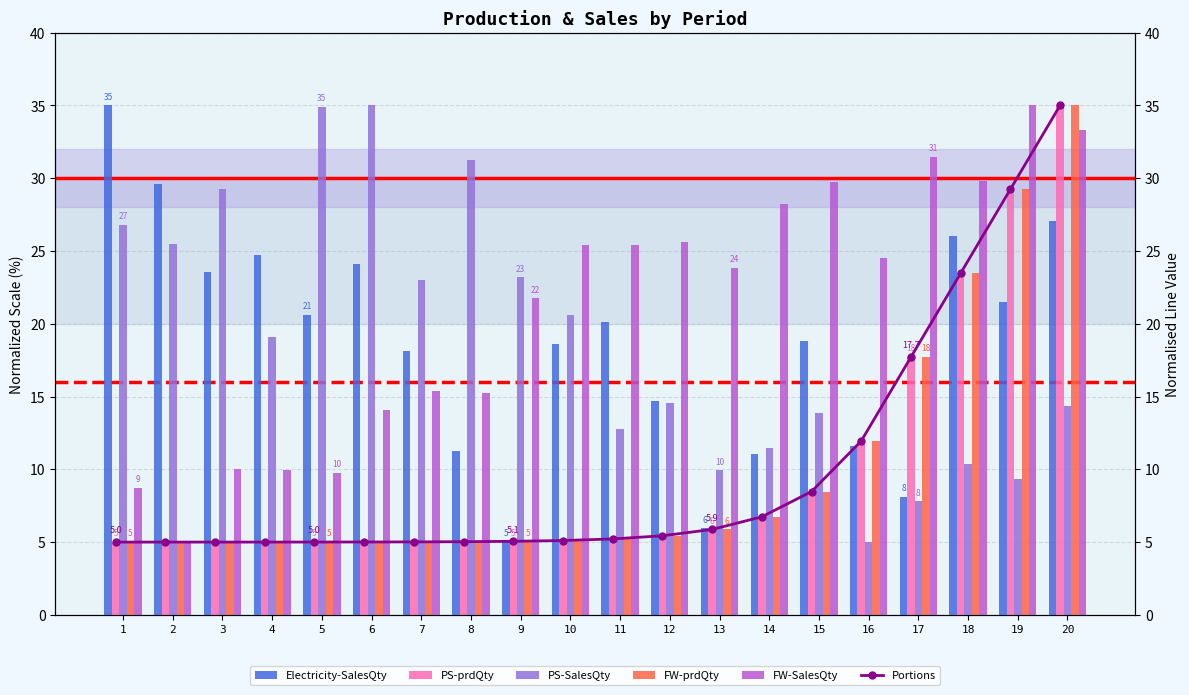

Rank the series at 8 from highest to lowest value.

process steam-SalesQuantity, Food waste-SalesQuantity, Electricity-SalesQuantity, process steam-prdQuantity, process steam-prdQuantity (line), Food waste-prdQuantity